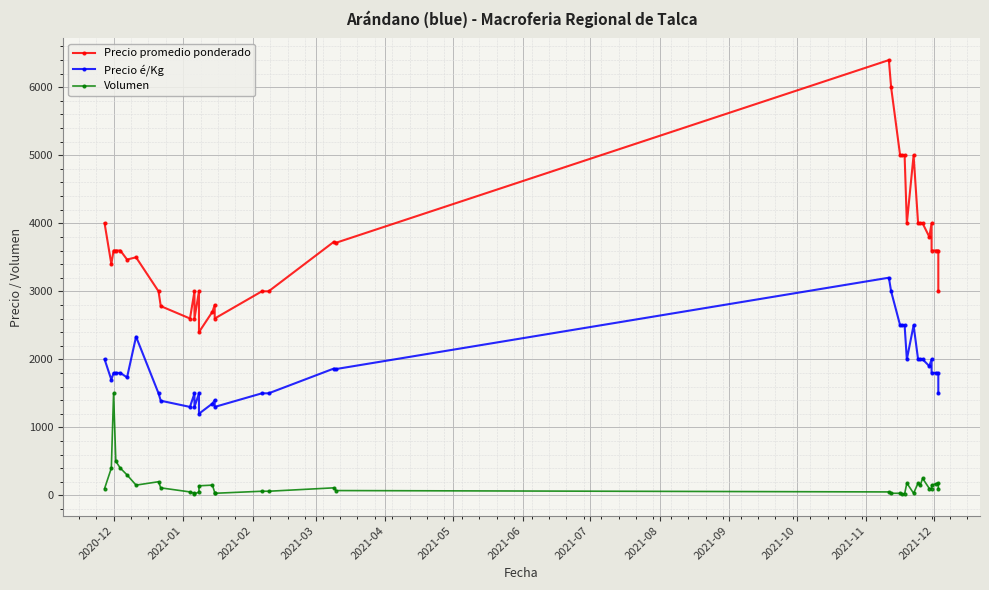

Is the value of Precio é/Kg at 2021-11 greater than the value of Volumen at 35?

Yes